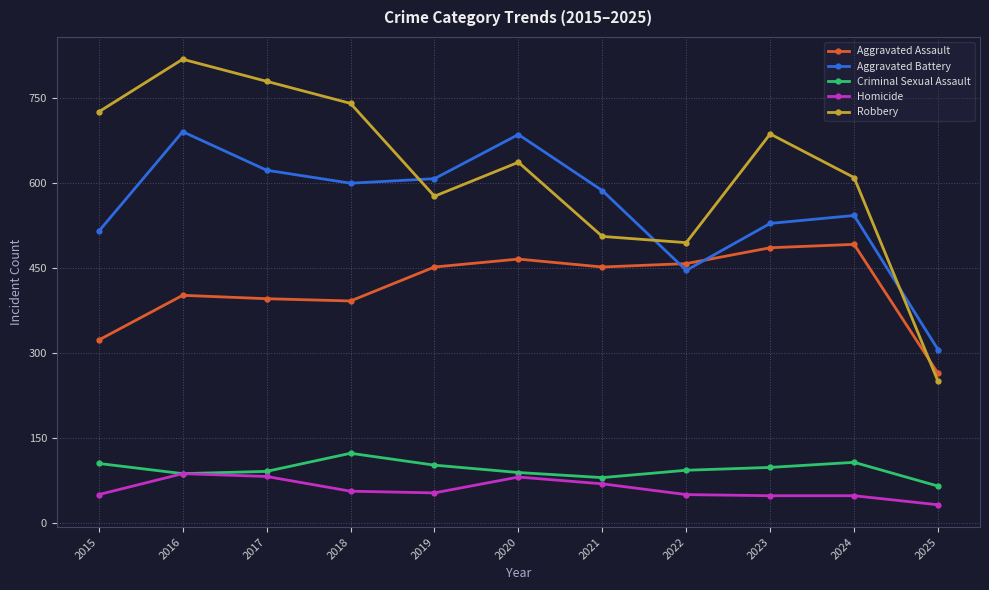

Is the value of Homicide at 2020 greater than the value of Robbery at 2015?

No